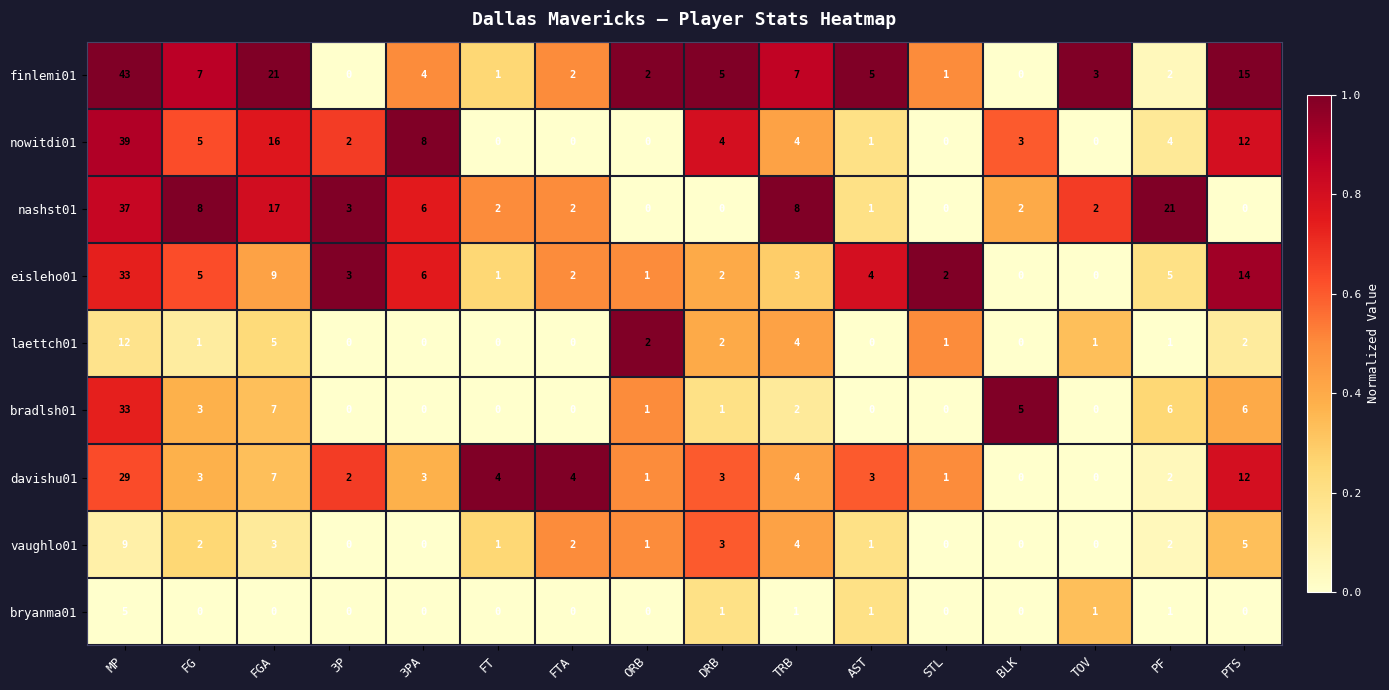

What is the difference between the highest and lowest values at BLK?

5